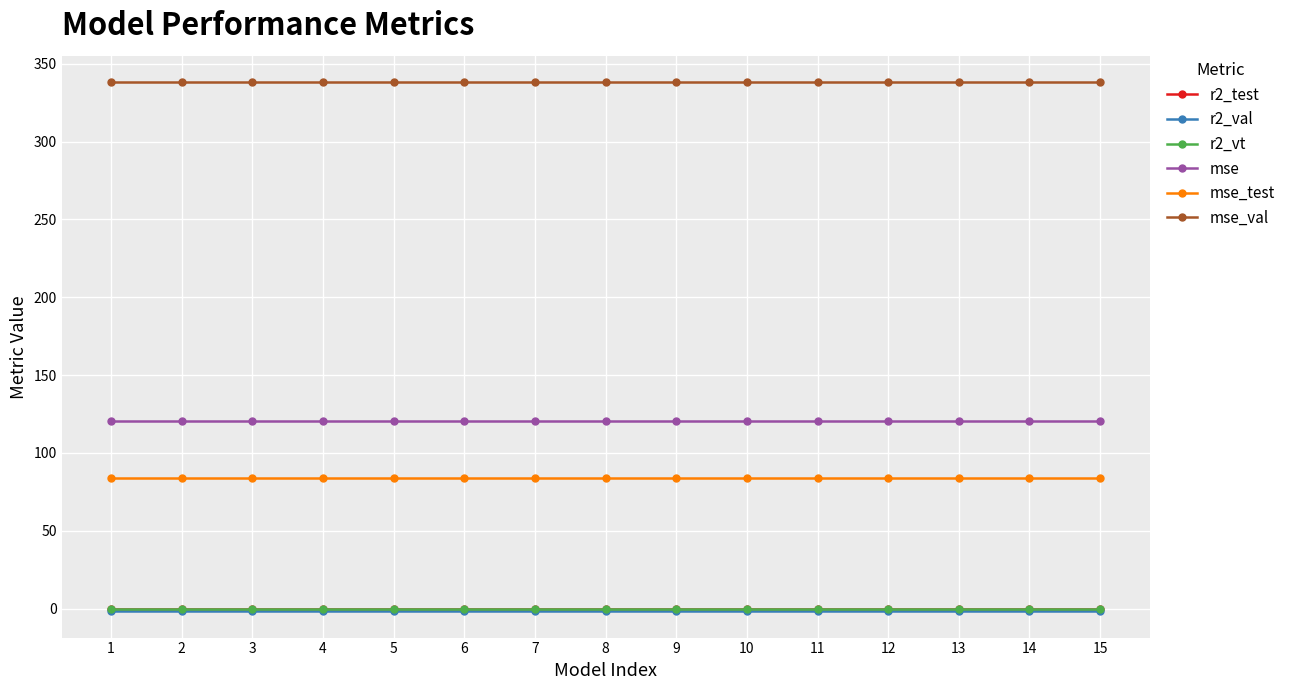

What is the maximum value for mse_test?

83.6